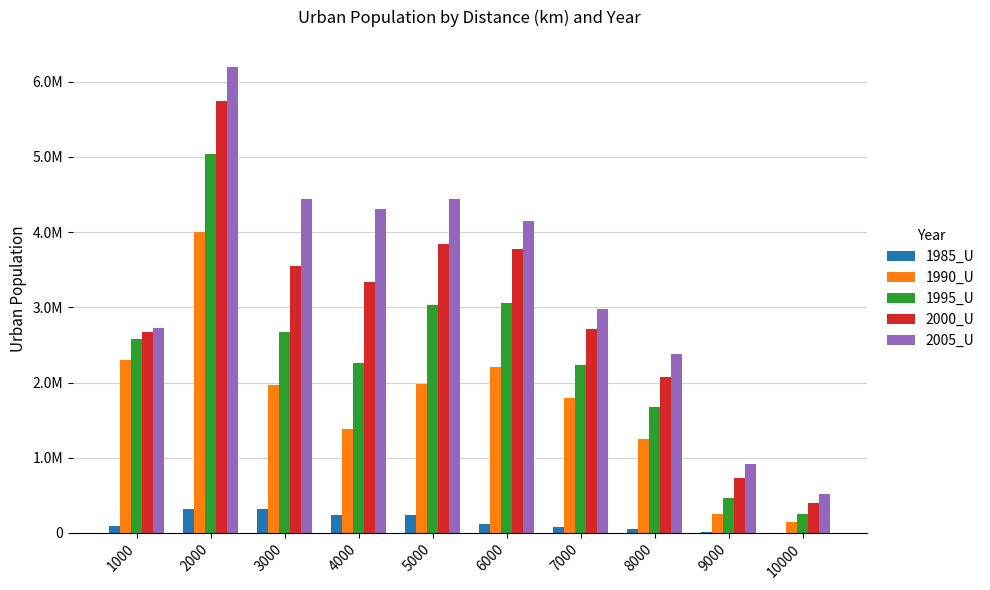

True or false: 1990_U has a value of 3996236 at 2000.

True